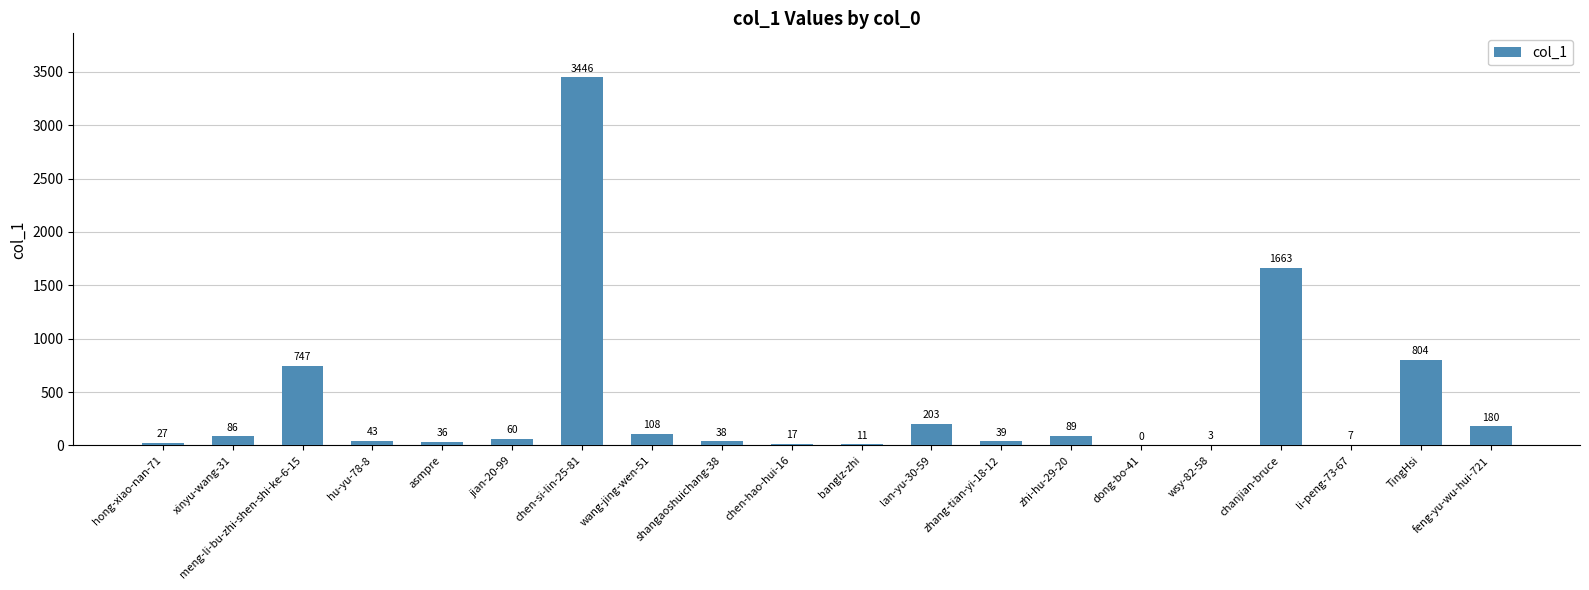

True or false: the data shows 89 at zhi-hu-29-20.

True